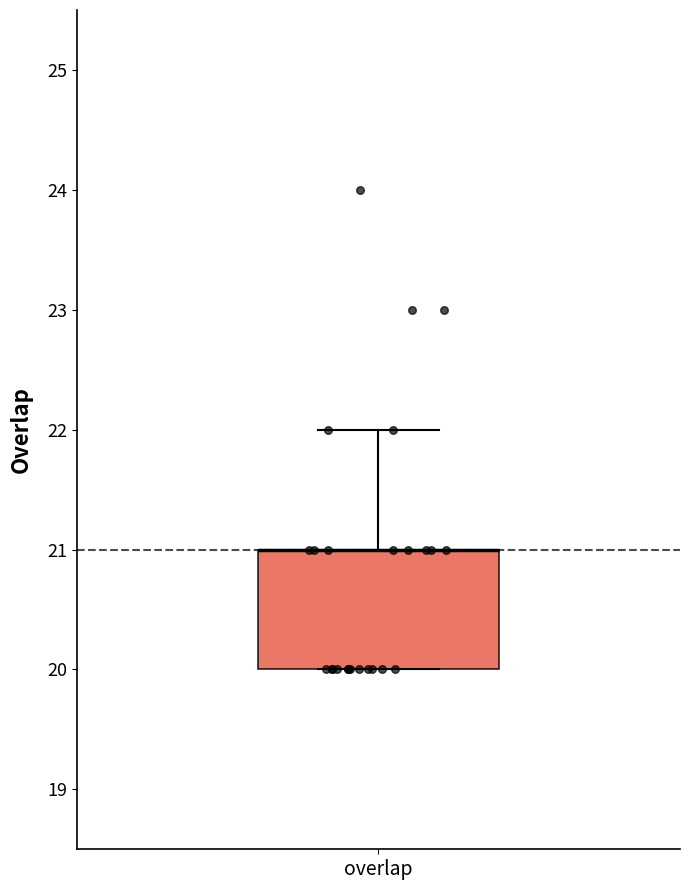

Transcribe this box plot: give where the median line is, the range the box spans, and where the two whiskers end, as read against the y-axis. The values are not printed on the chart, so give them approximately, as read against the axis.

median 21 (drawn on the box's upper edge), box 20 to 21, whiskers 20 to 22